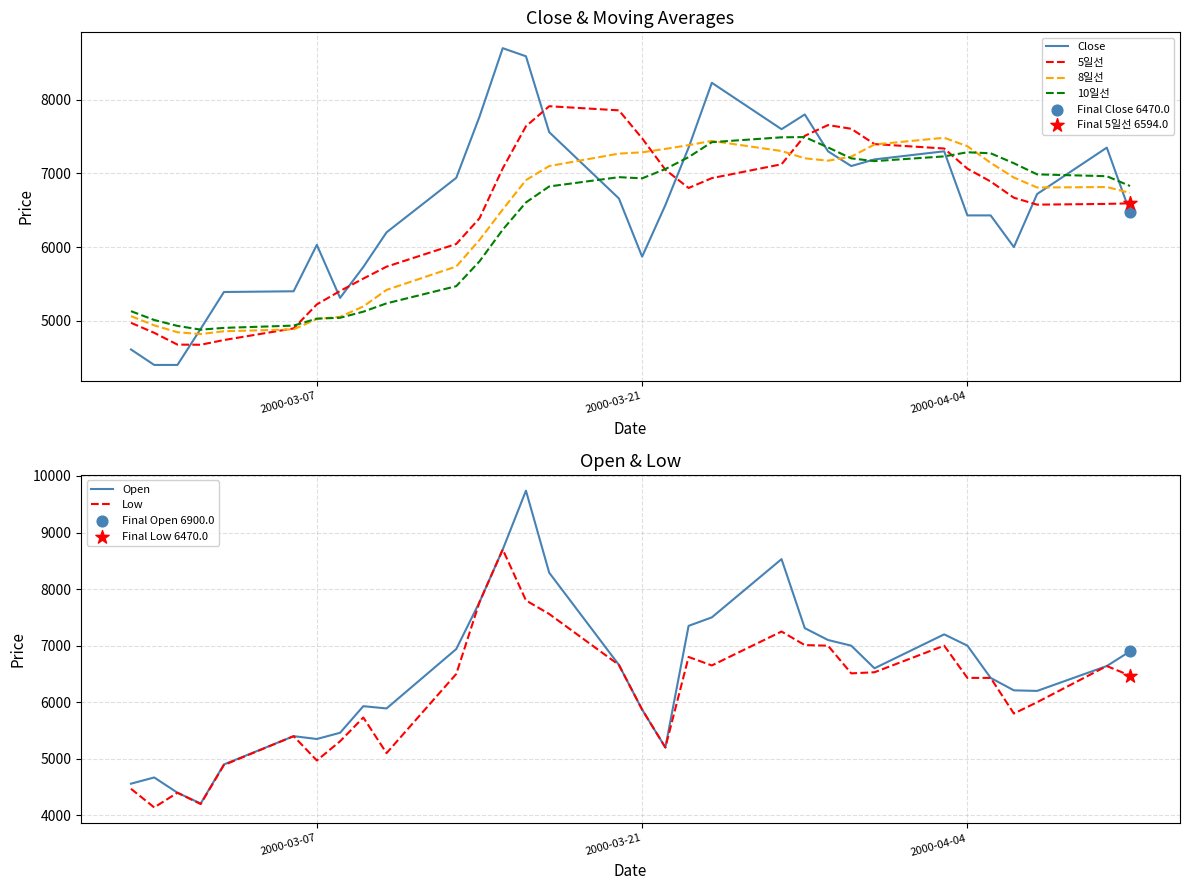

Which series has the largest Y range (max minus min)?

Open